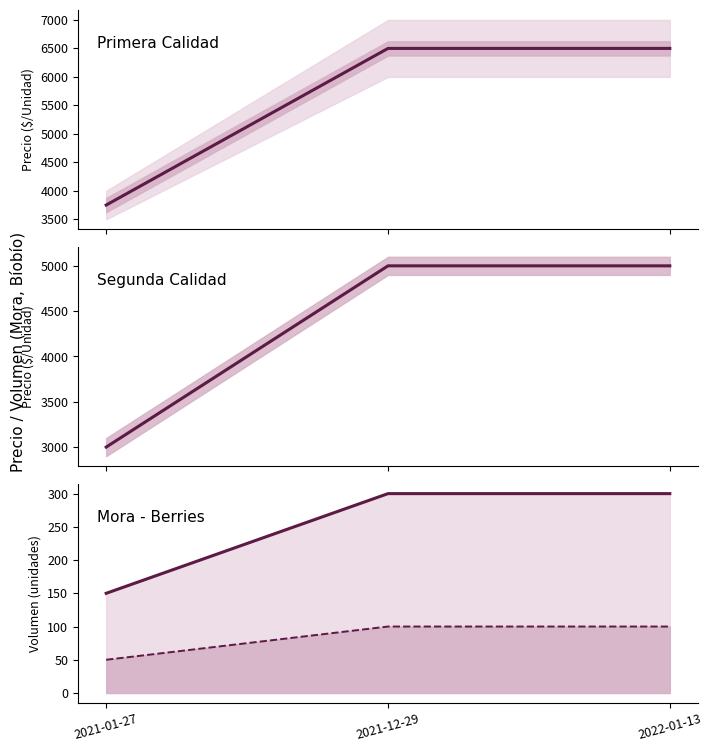

What is the sum of all Segunda - Precio promedio values?

13000